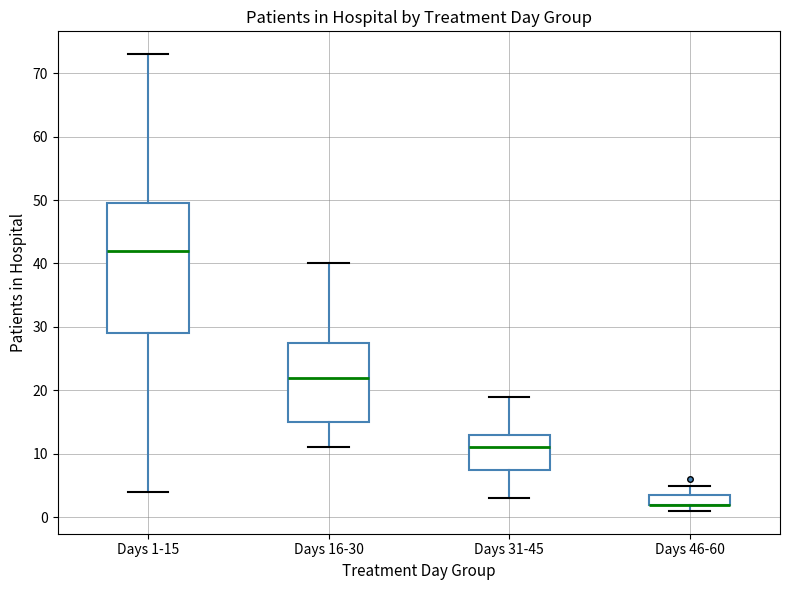

Reading left to right, read every box against the y-axis: the position of its median line, the range the box covers, and the ends of its whiskers. The values are not printed on the chart, so give them approximately, as read against the axis.

Days 1-15: median 42, box 29 to 50, whiskers 4 to 73
Days 16-30: median 22, box 15 to 28, whiskers 11 to 40
Days 31-45: median 11, box 8 to 13, whiskers 3 to 19
Days 46-60: median 2 (drawn on the box's lower edge), box 2 to 4, whiskers 1 to 5